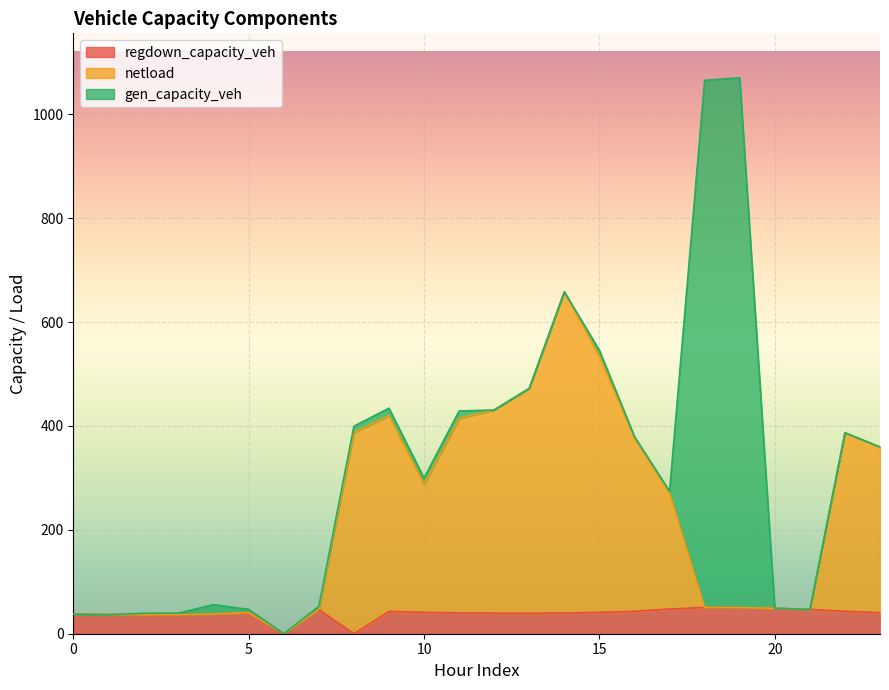

What is the highest value of the regdown_capacity_veh series?

50.6